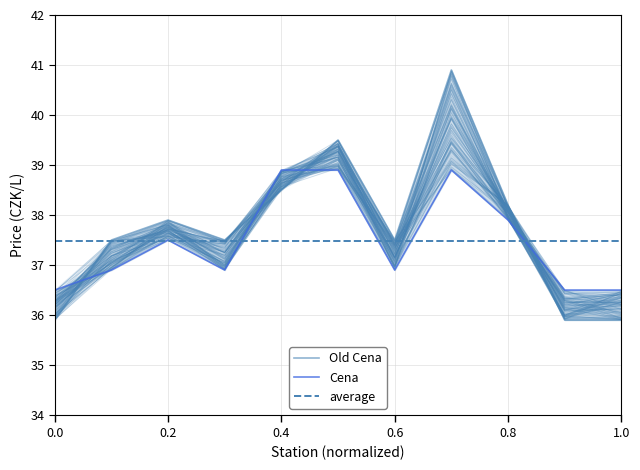

Does the chart display data point markers on the line(s)?

No